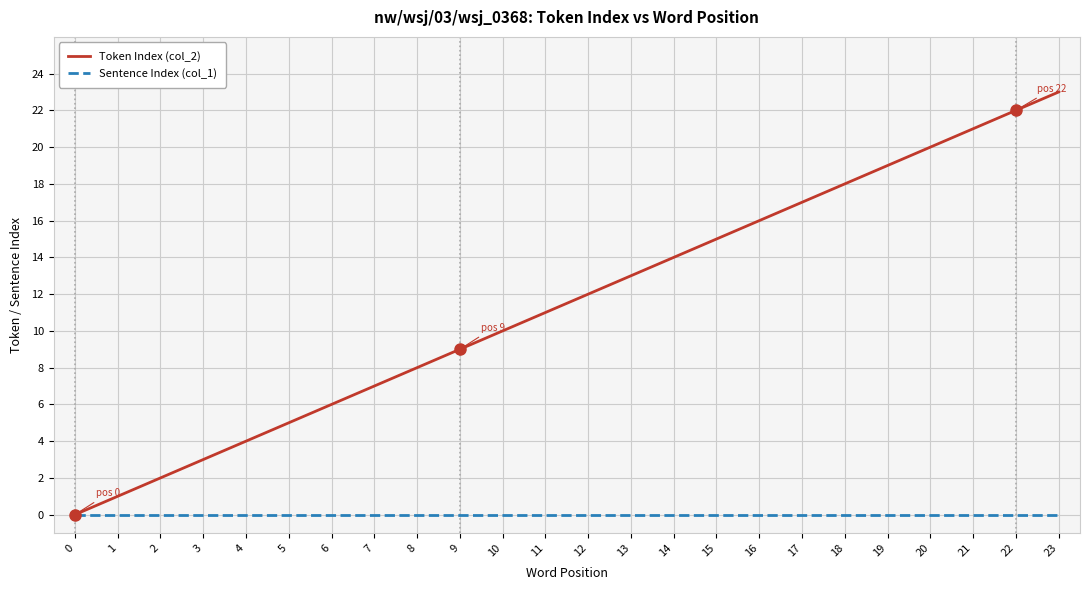

What is the highest value of the Token Index (col_2) series?

23